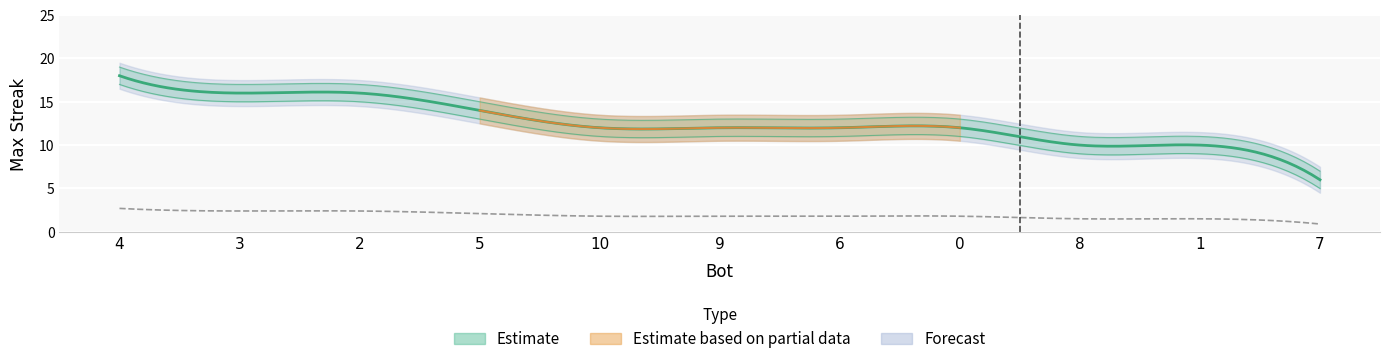

What is the sum of the values at 3 and 1?

26